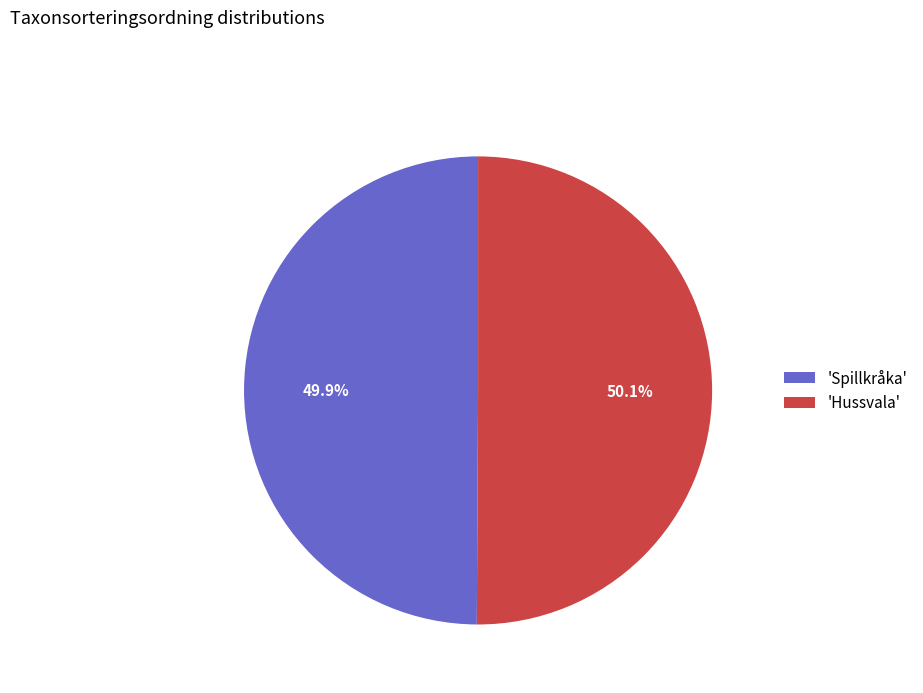

Approximately how many times larger is the value at 'Spillkråka' compared to 'Hussvala'?

1.0